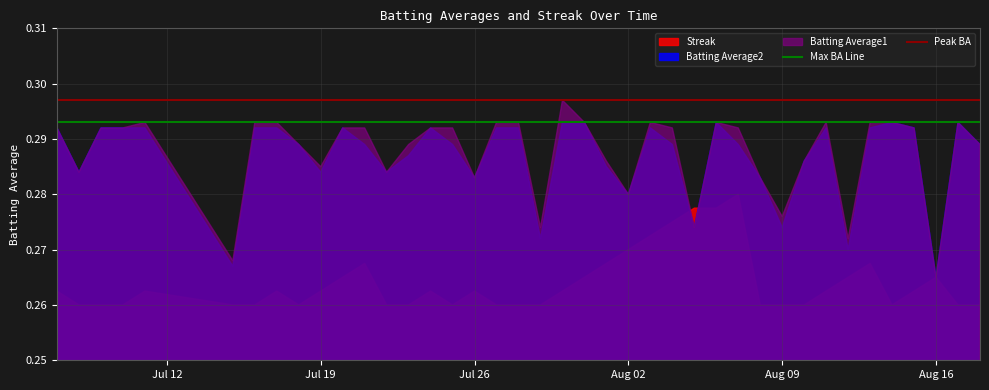

True or false: Batting Average2 has a value of 0.4 at Jul 26.

False